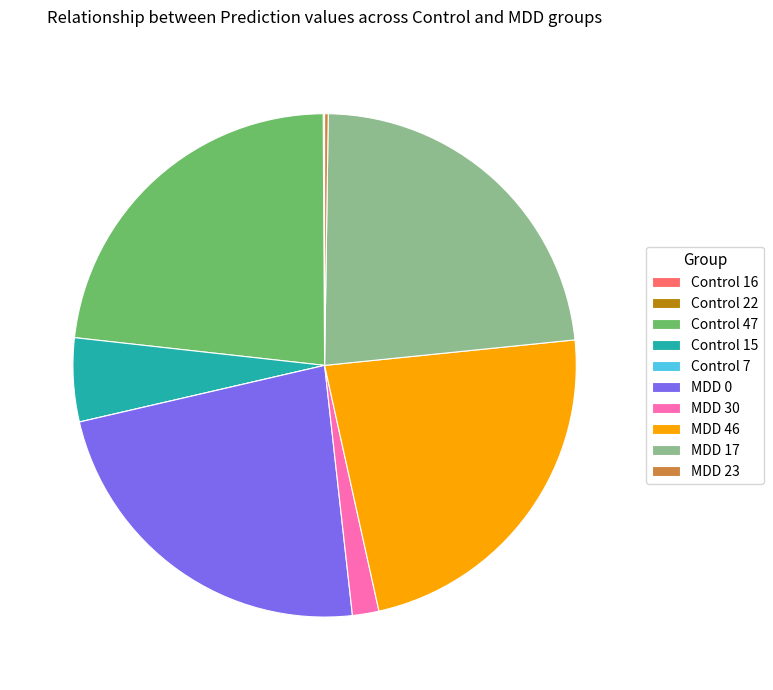

Between MDD 30 and Control 15, which is larger?

Control 15